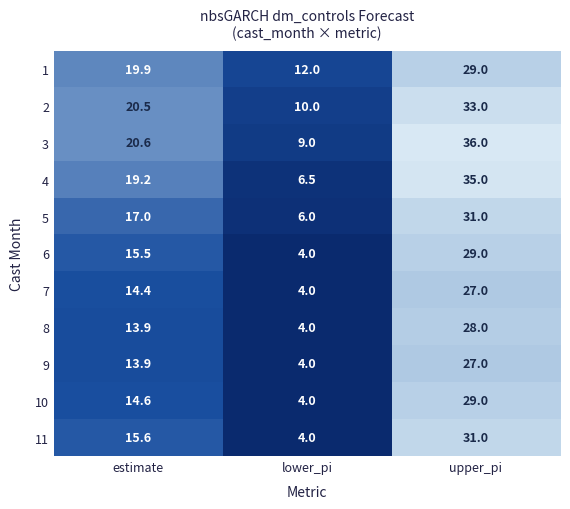

What is the difference between the maximum and minimum values in the 5 series?

25.0